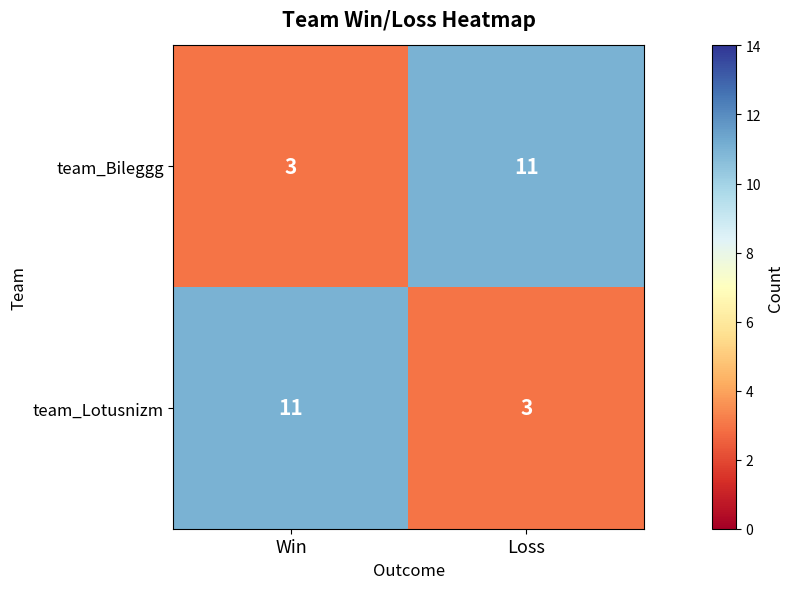

What is the greatest value displayed?

11